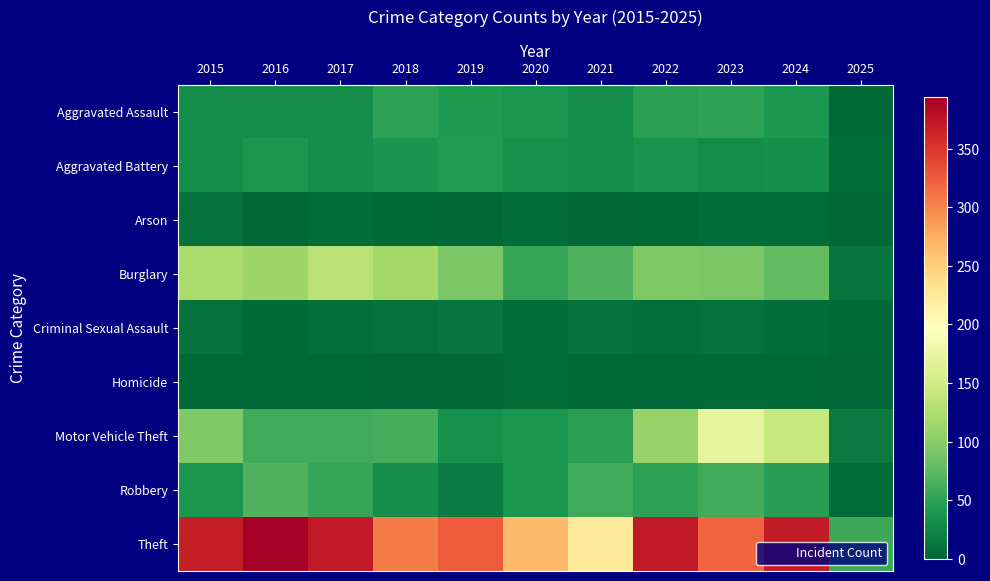

Reading left to right, what are all the values shown in this chart?

Aggravated Assault: 2015=32	2016=32	2017=32	2018=50	2019=43	2020=39	2021=32	2022=48	2023=50	2024=41	2025=3
Aggravated Battery: 2015=31	2016=41	2017=32	2018=37	2019=44	2020=35	2021=31	2022=36	2023=30	2024=33	2025=4
Arson: 2015=9	2016=1	2017=5	2018=2	2019=1	2020=6	2021=0	2022=2	2023=5	2024=4	2025=0
Burglary: 2015=123	2016=113	2017=133	2018=117	2019=92	2020=55	2021=67	2022=95	2023=91	2024=77	2025=11
Criminal Sexual Assault: 2015=9	2016=3	2017=7	2018=9	2019=11	2020=6	2021=10	2022=7	2023=9	2024=5	2025=2
Homicide: 2015=3	2016=2	2017=2	2018=0	2019=0	2020=4	2021=2	2022=2	2023=3	2024=3	2025=0
Motor Vehicle Theft: 2015=96	2016=59	2017=59	2018=63	2019=35	2020=40	2021=49	2022=110	2023=171	2024=144	2025=16
Robbery: 2015=41	2016=69	2017=55	2018=33	2019=17	2020=40	2021=59	2022=50	2023=61	2024=47	2025=5
Theft: 2015=369	2016=394	2017=372	2018=305	2019=325	2020=266	2021=224	2022=372	2023=319	2024=370	2025=57